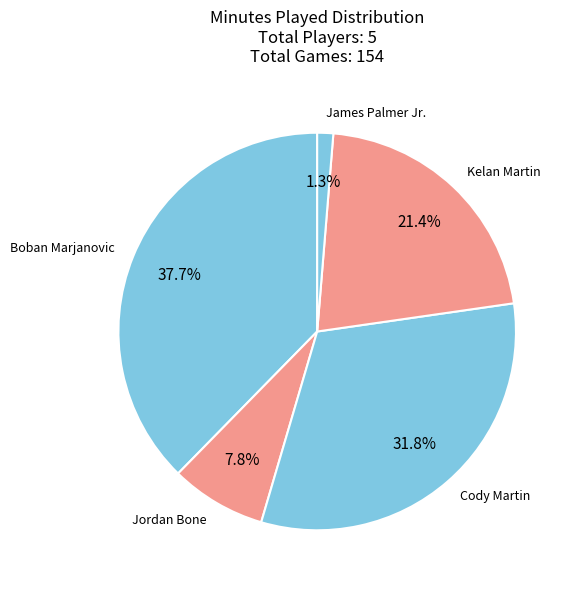

How many segments does this pie chart have?

5